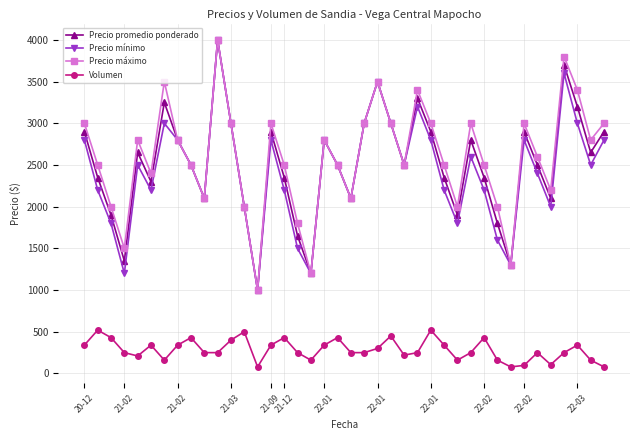

What is the greatest value displayed?

4000